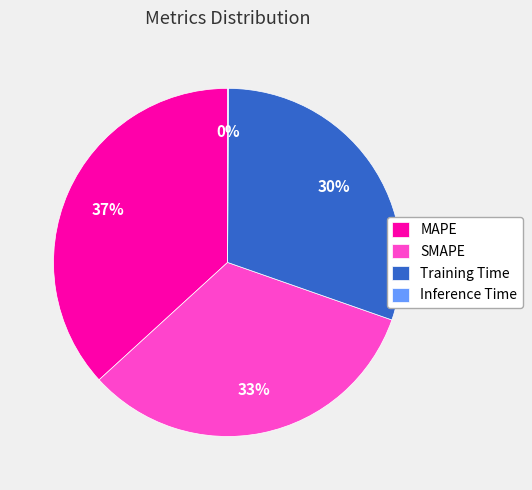

Do Training Time and MAPE together represent more than half of the pie?

Yes